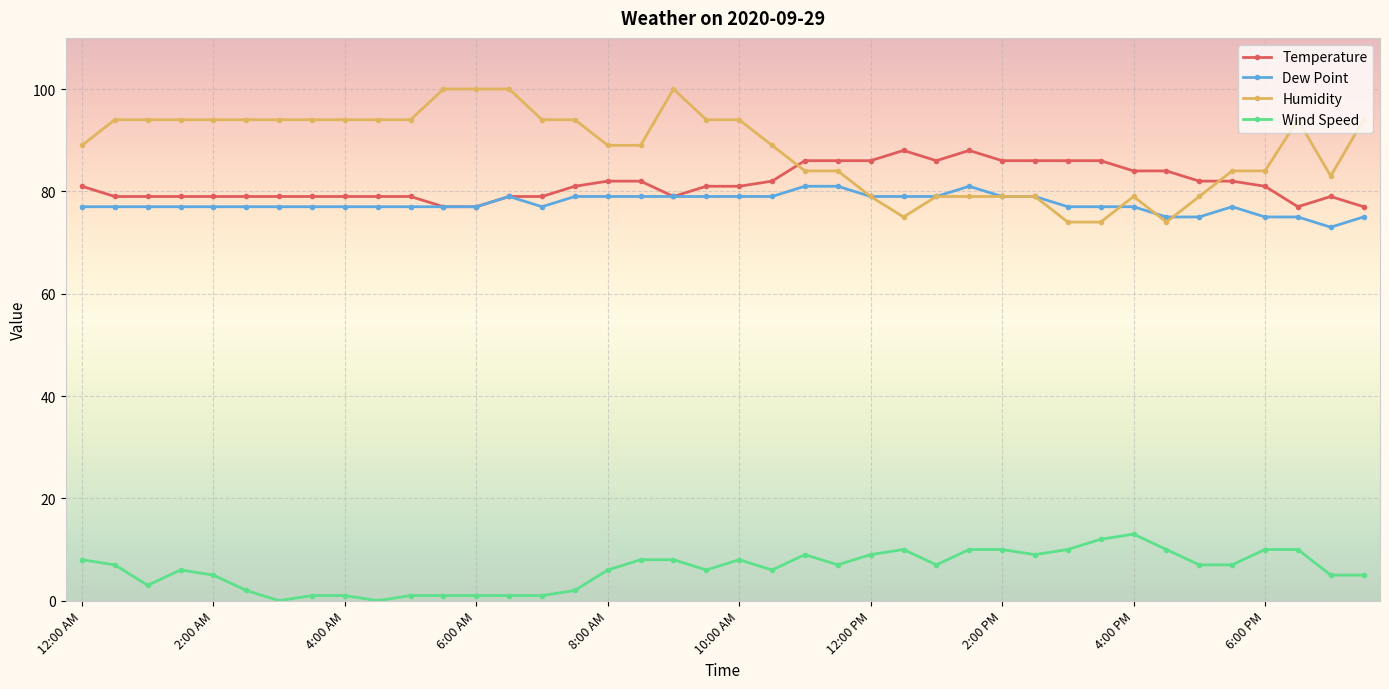

What is the value of the Humidity point at the 24th from the left?

84